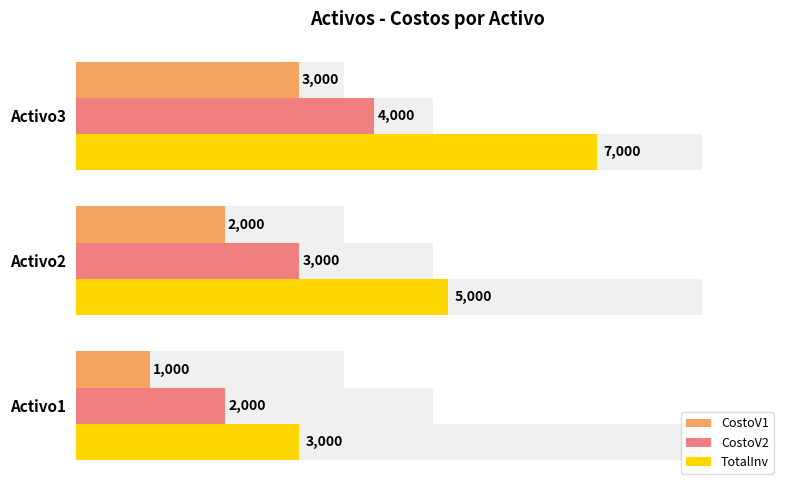

What are all the series names shown in the legend?

CostoV1, CostoV2, TotalInv